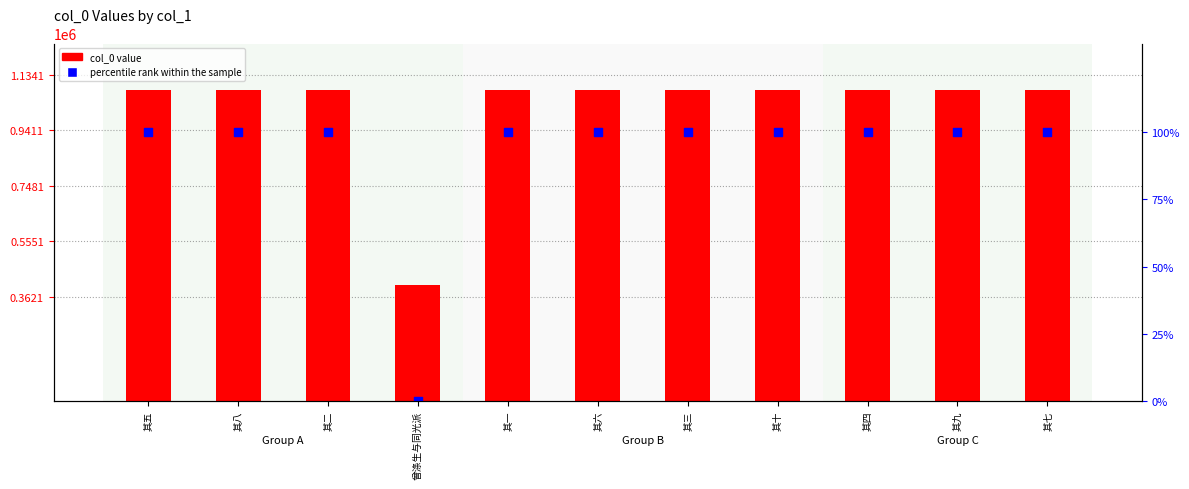

What is the total value across all series at 其二?

1080203.0